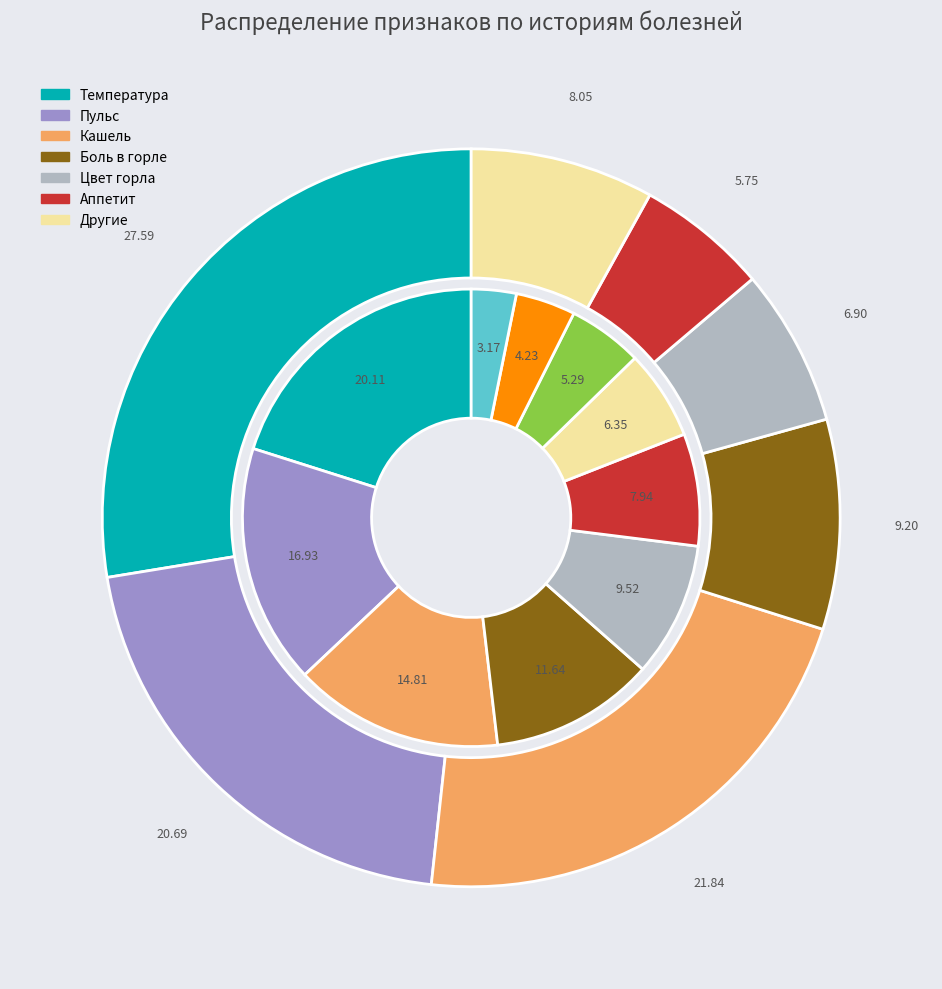

How many slices are in this pie chart?

10